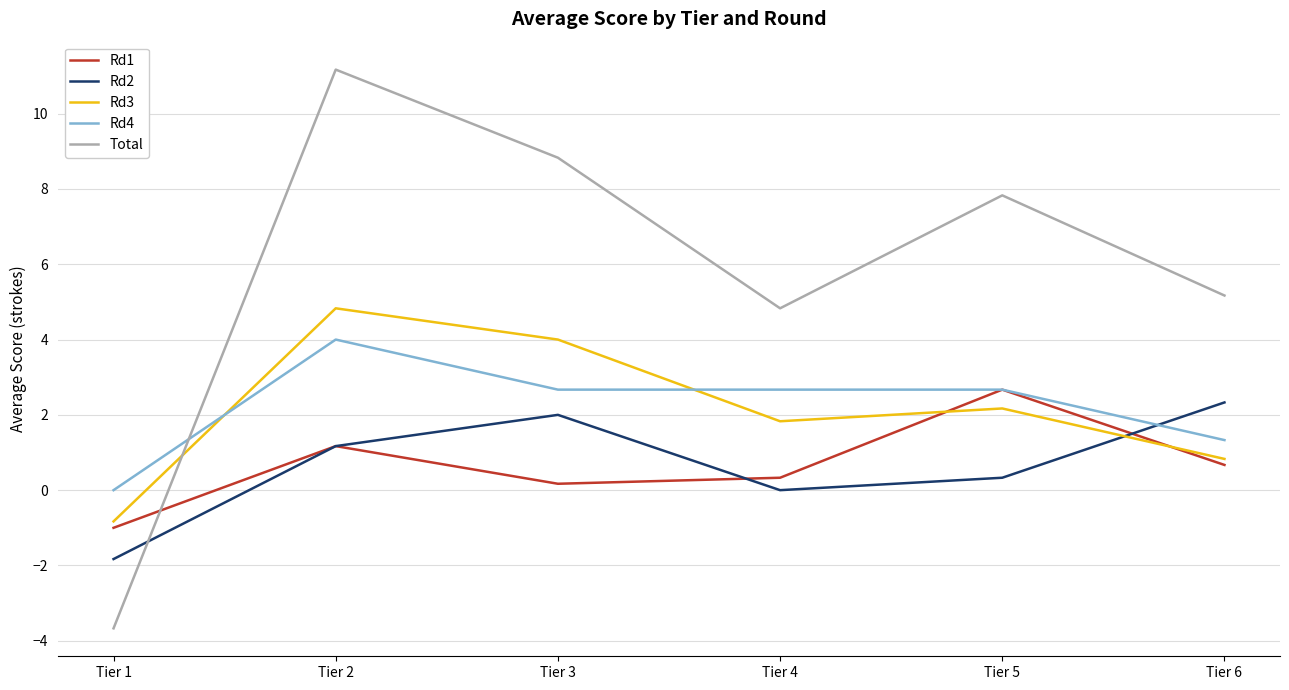

Reading left to right, what are all the values shown in this chart?

Rd1: Tier 1=-1.0	Tier 2=1.2	Tier 3=0.2	Tier 4=0.3	Tier 5=2.7	Tier 6=0.7
Rd2: Tier 1=-1.8	Tier 2=1.2	Tier 3=2.0	Tier 4=0.0	Tier 5=0.3	Tier 6=2.3
Rd3: Tier 1=-0.8	Tier 2=4.8	Tier 3=4.0	Tier 4=1.8	Tier 5=2.2	Tier 6=0.8
Rd4: Tier 1=0.0	Tier 2=4.0	Tier 3=2.7	Tier 4=2.7	Tier 5=2.7	Tier 6=1.3
Total: Tier 1=-3.7	Tier 2=11.2	Tier 3=8.8	Tier 4=4.8	Tier 5=7.8	Tier 6=5.2